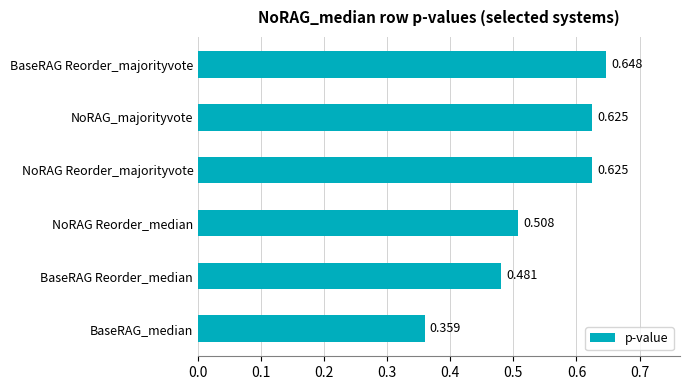

Between BaseRAG Reorder_median and NoRAG Reorder_median, which is larger?

NoRAG Reorder_median